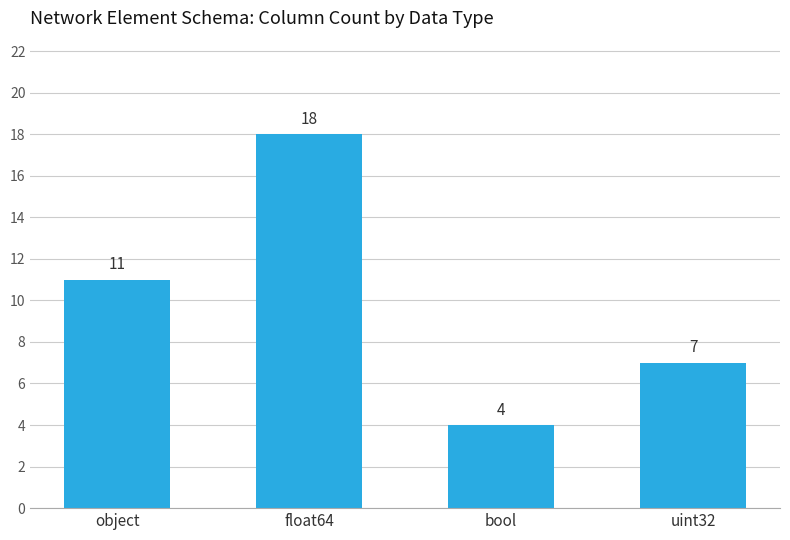

What is the label of the 1st bar from the left?

object